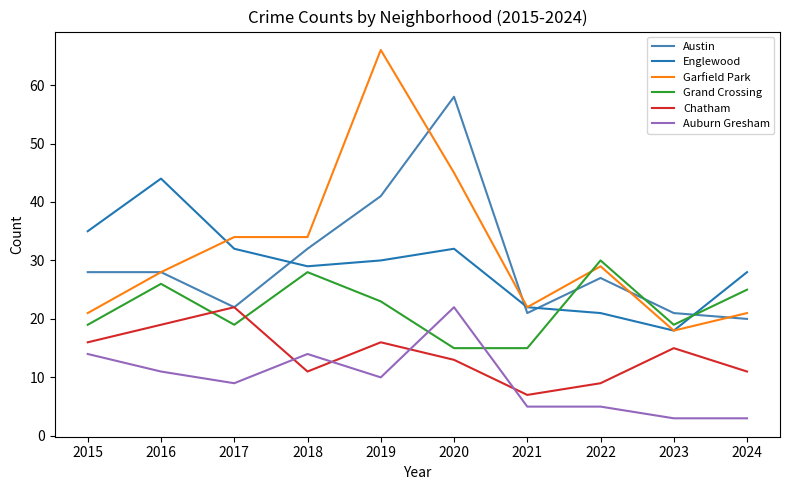

Is the value of Englewood at 2021 greater than the value of Garfield Park at 2023?

Yes